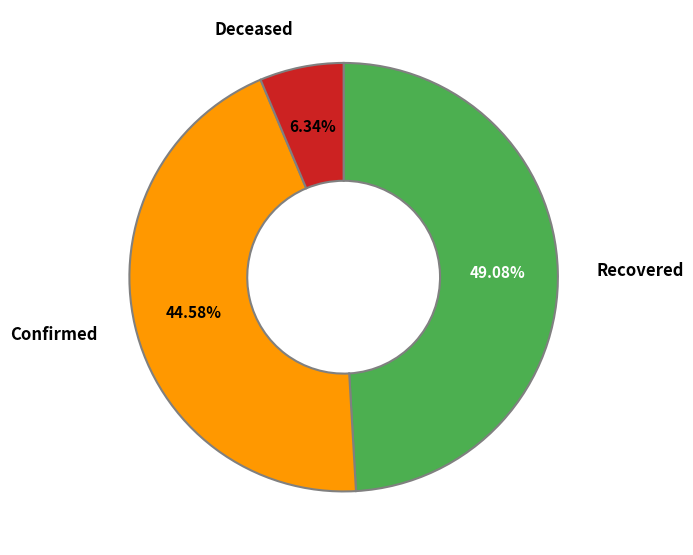

What is the ratio of the value at Recovered to the value at Deceased?

7.7